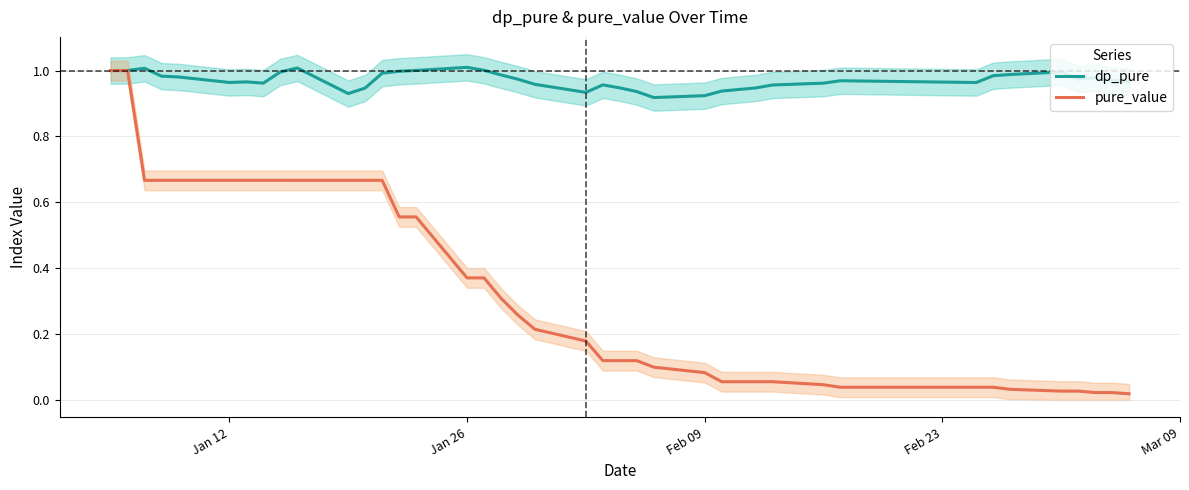

True or false: dp_pure has a value of 1.6 at Feb 09.

False